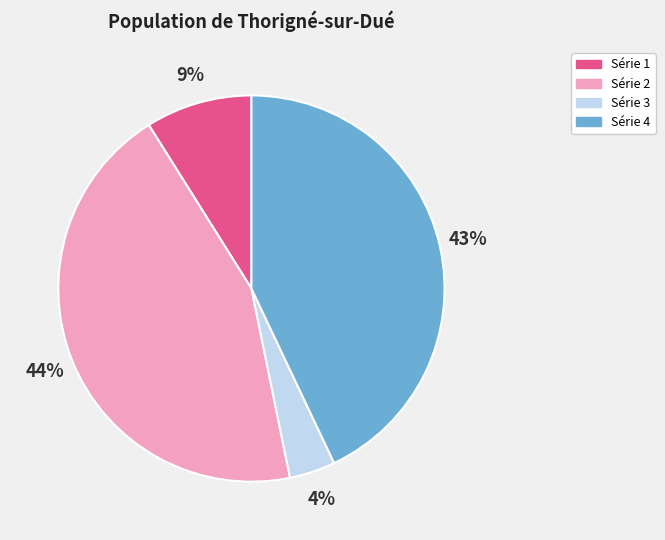

Is there a majority slice in this chart?

No